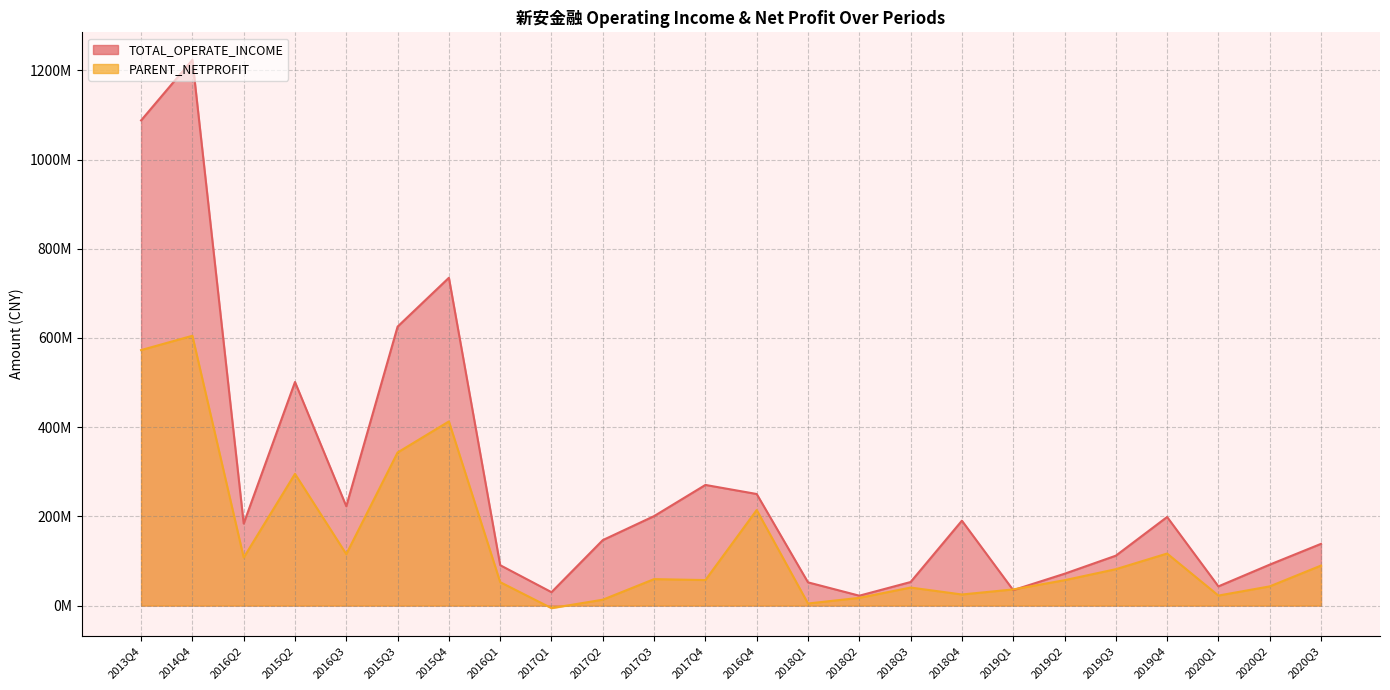

Between which two adjacent categories do PARENT_NETPROFIT and TOTAL_OPERATE_INCOME first intersect?

2019Q2 and 2019Q1